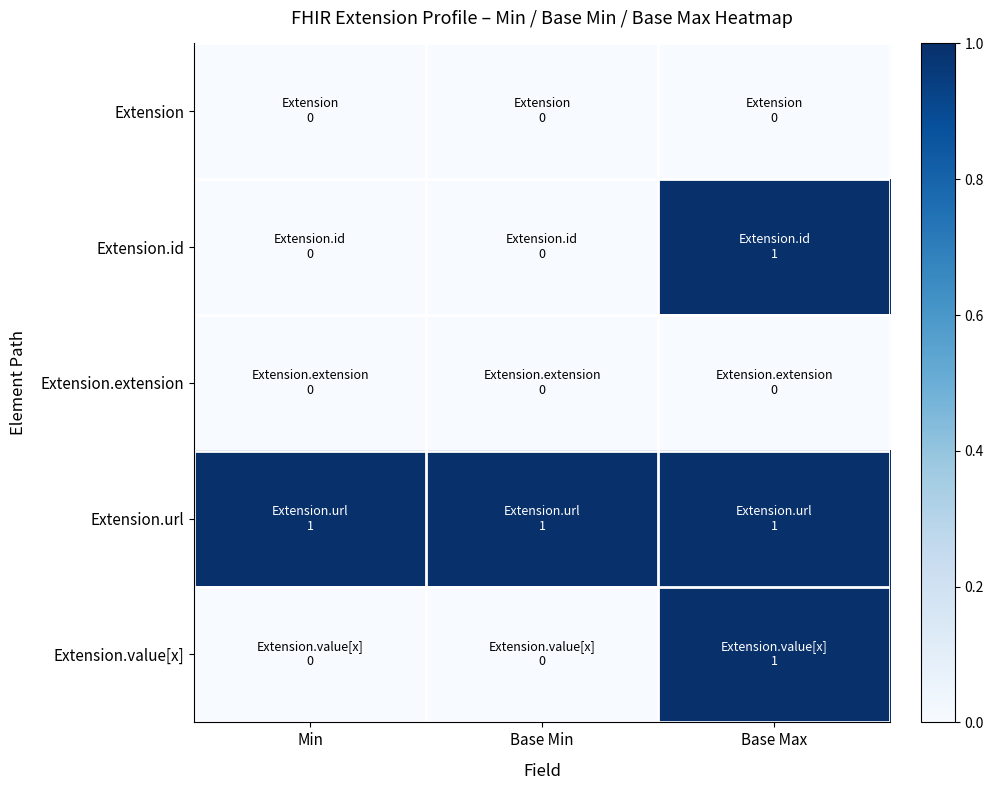

What is the spread (max minus min) of values at Base Max?

1